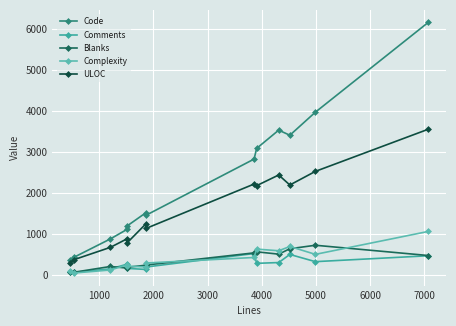

Reading left to right, extract all data points from this chart.

Code: 345	417	870	1101	1186	1506	1449	2817	3078	3523	3399	3961	6151
Comments: 53	54	139	252	151	125	185	513	274	293	491	315	459
Blanks: 68	55	197	159	178	228	233	529	555	498	630	715	465
Complexity: 97	37	112	235	205	186	282	417	621	581	685	493	1052
ULOC: 283	360	664	871	774	1234	1127	2208	2169	2429	2185	2517	3545